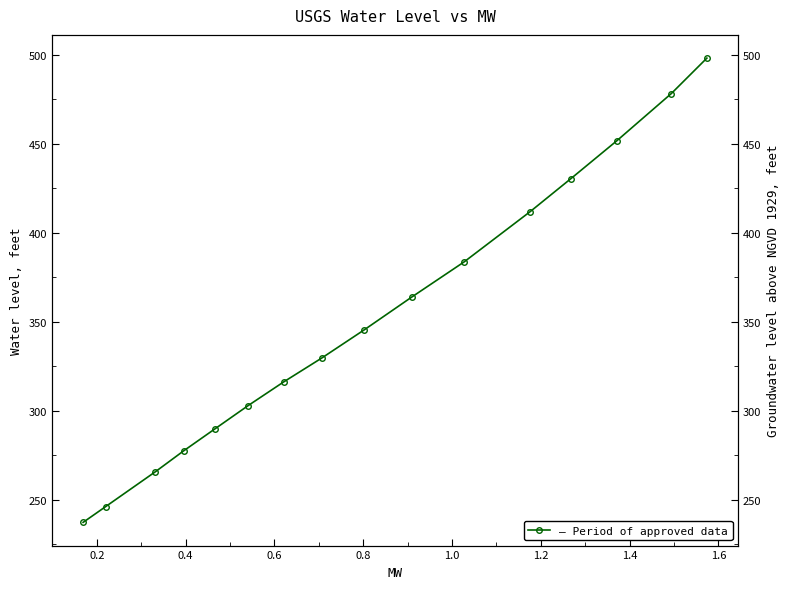

True or false: there are more than 1 points higher than both neighbors.

False